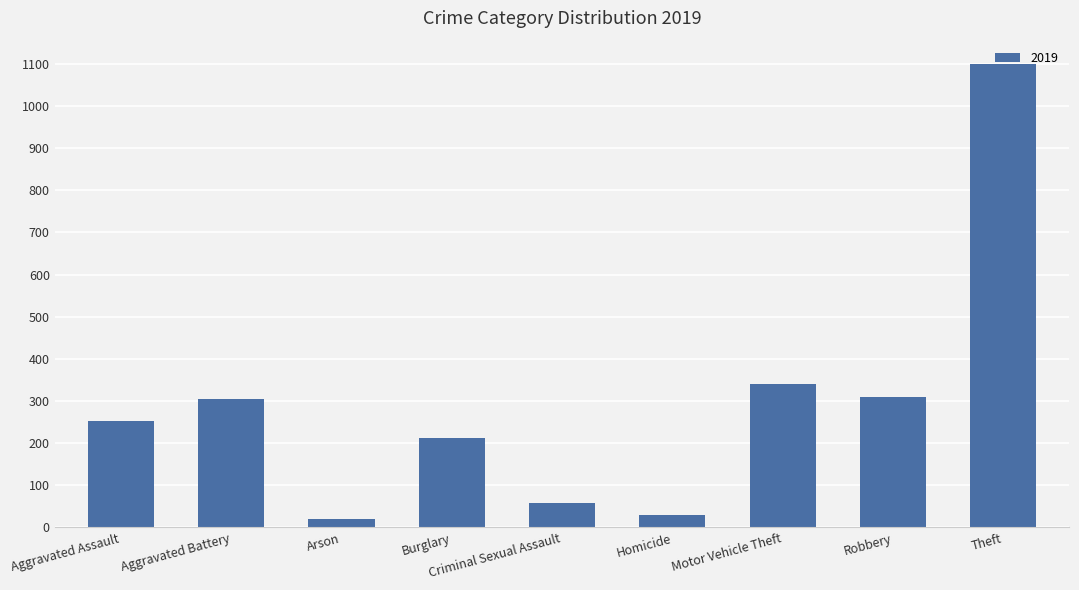

Approximately how many times larger is the value at Motor Vehicle Theft compared to Aggravated Assault?

1.3